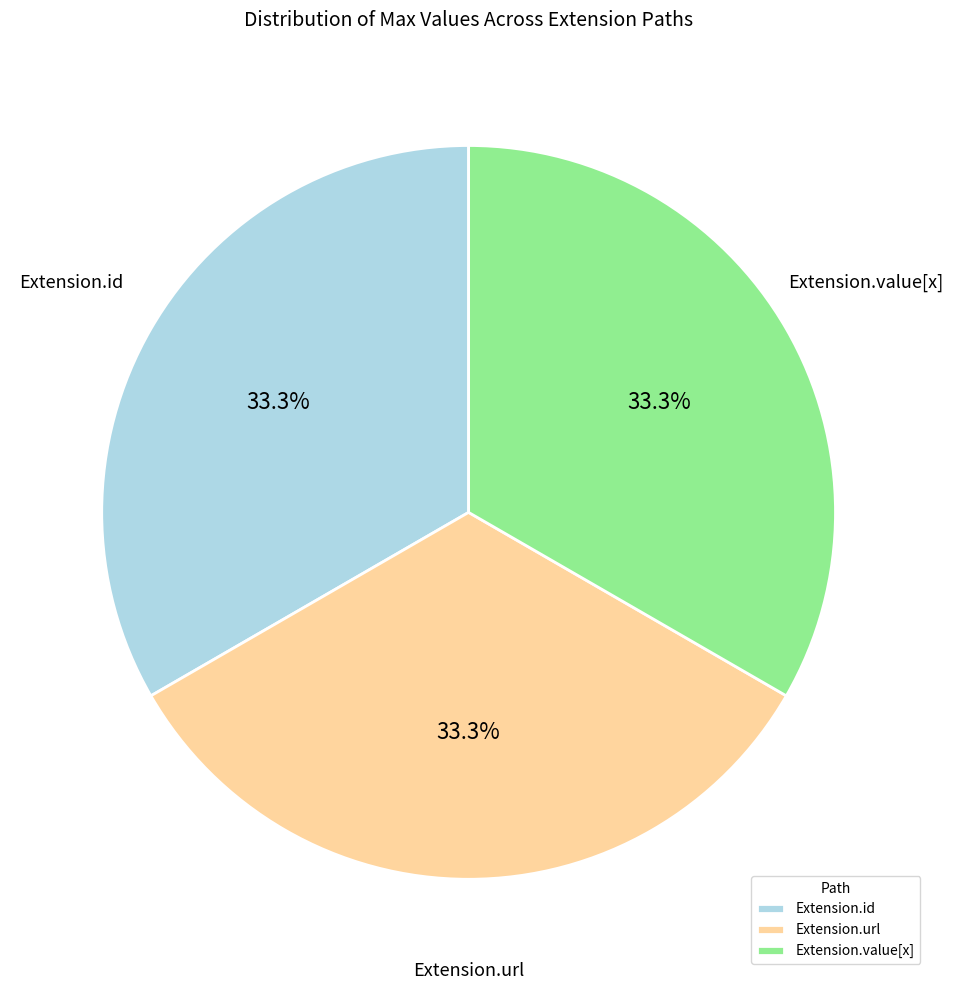

Combined, do Extension.id and Extension.value[x] account for over 50%?

Yes